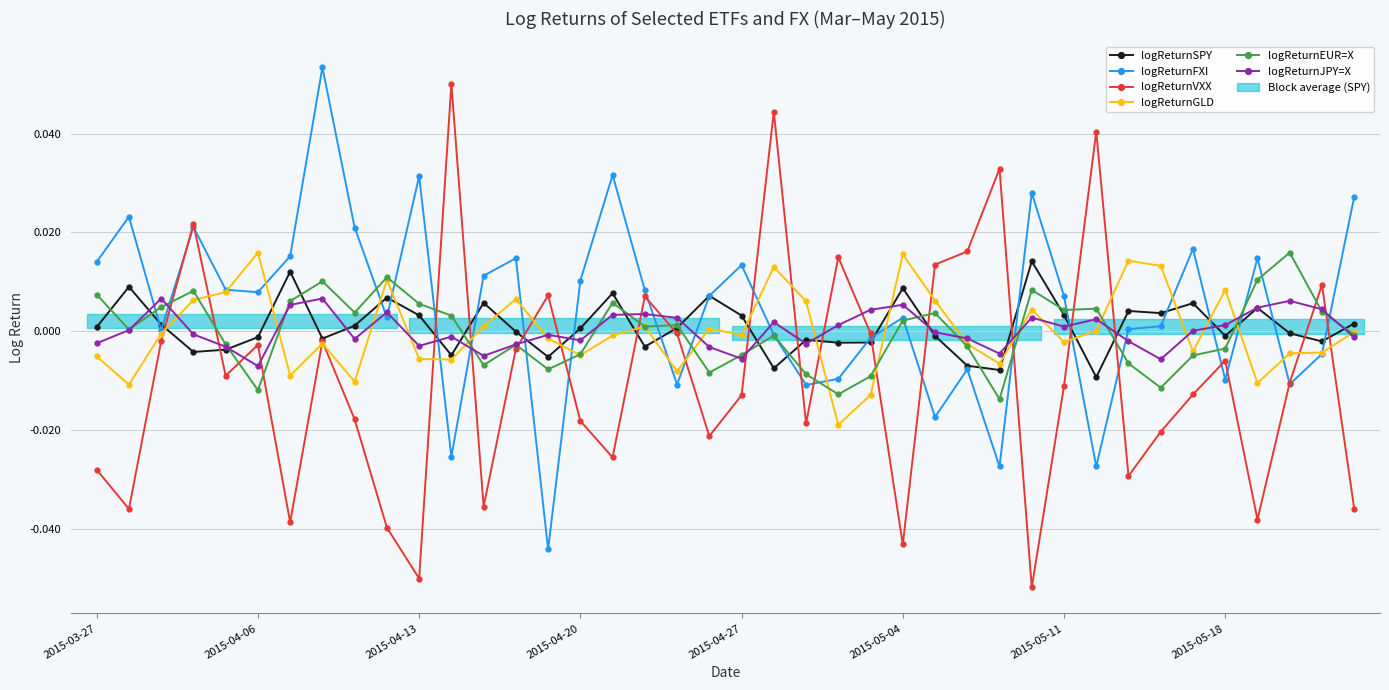

After their last crossing, which series has the higher values: logReturnSPY or logReturnEUR=X?

logReturnSPY